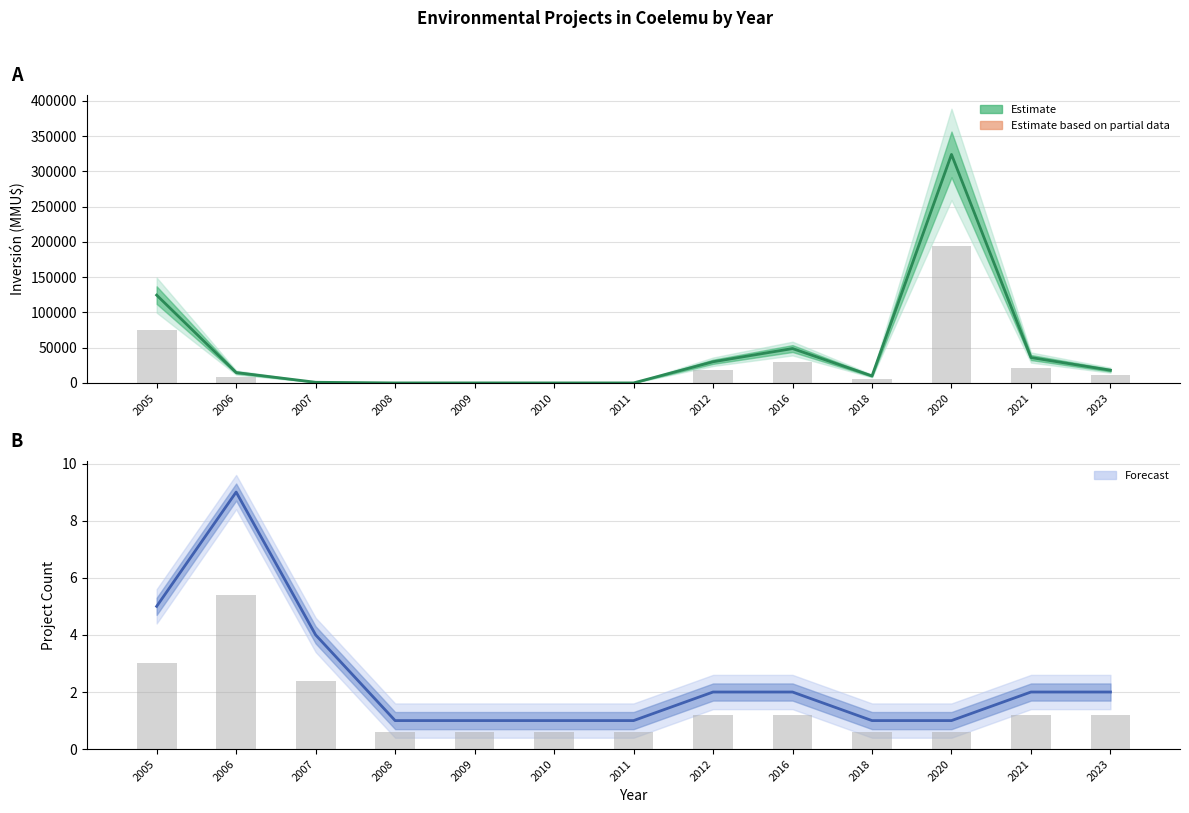

List the labels in order of Count value, largest first.

2006, 2005, 2007, 2012, 2016, 2021, 2023, 2008, 2009, 2010, 2011, 2018, 2020